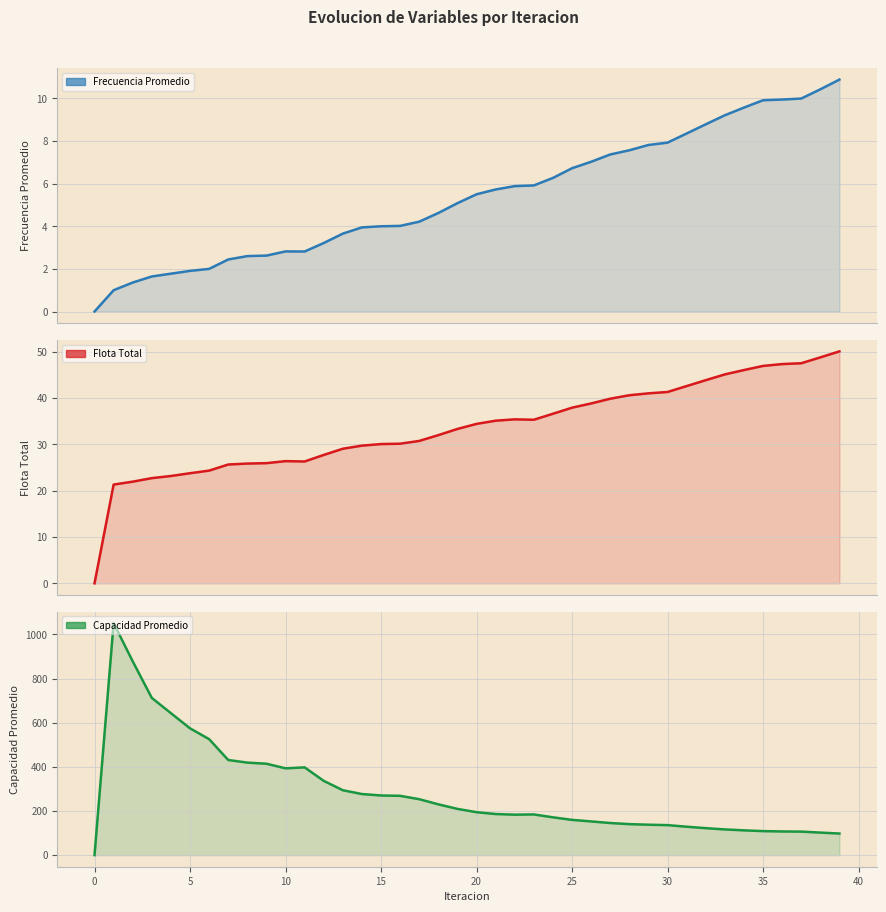

What is the total value across all series at 28?

188.6